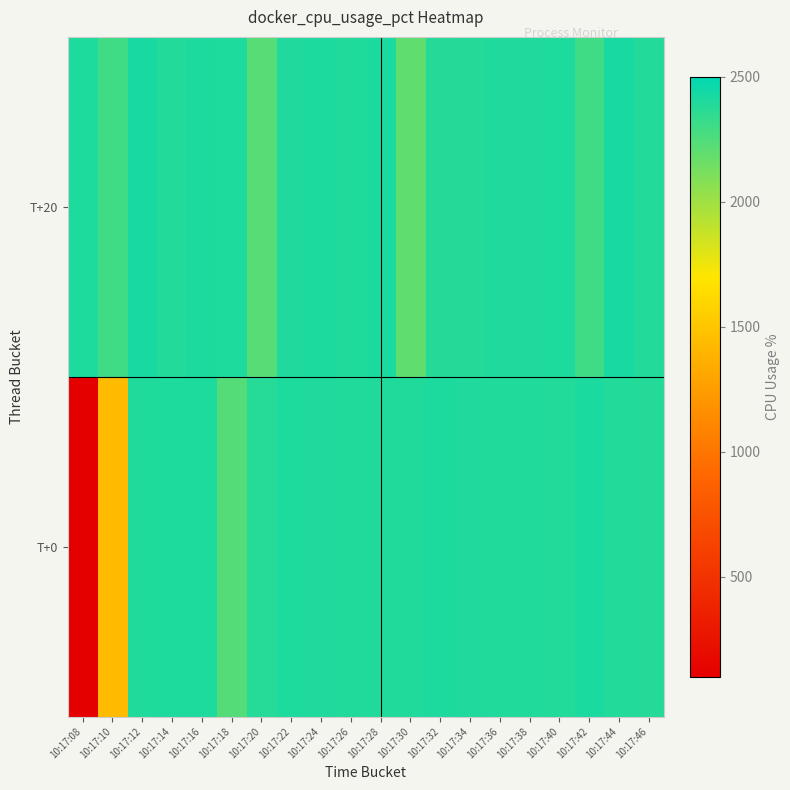

Reading left to right, transcribe all the data shown in this chart.

T+0: 10:17:08=105.5	10:17:10=1435.5	10:17:12=2394.0	10:17:14=2404.5	10:17:16=2401.9	10:17:18=2233.7	10:17:20=2377.4	10:17:22=2405.3	10:17:24=2399.9	10:17:26=2394.7	10:17:28=2396.1	10:17:30=2395.8	10:17:32=2408.0	10:17:34=2397.8	10:17:36=2395.0	10:17:38=2392.9	10:17:40=2388.2	10:17:42=2411.9	10:17:44=2387.5	10:17:46=2387.3
T+20: 10:17:08=2405.2	10:17:10=2295.6	10:17:12=2422.0	10:17:14=2387.5	10:17:16=2406.9	10:17:18=2402.0	10:17:20=2226.3	10:17:22=2397.6	10:17:24=2409.7	10:17:26=2394.5	10:17:28=2413.8	10:17:30=2199.9	10:17:32=2382.2	10:17:34=2387.3	10:17:36=2399.1	10:17:38=2401.0	10:17:40=2405.2	10:17:42=2295.6	10:17:44=2422.0	10:17:46=2387.5